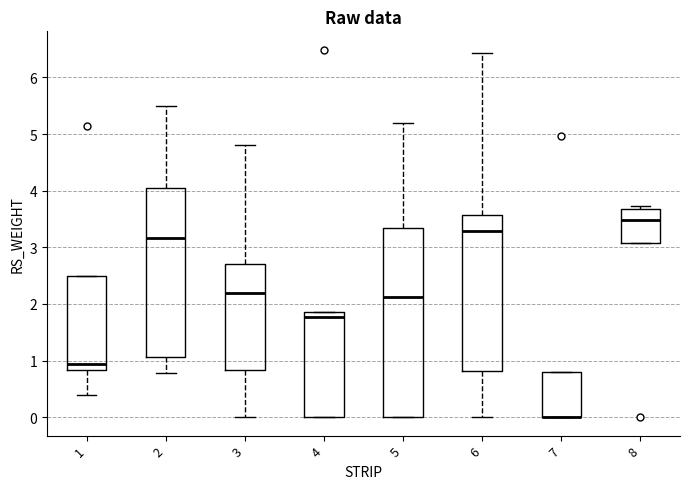

Where is the upper edge of the box at x = 2 on the y-axis? The values are not printed on the chart, so give them approximately, as read against the axis.

4.0